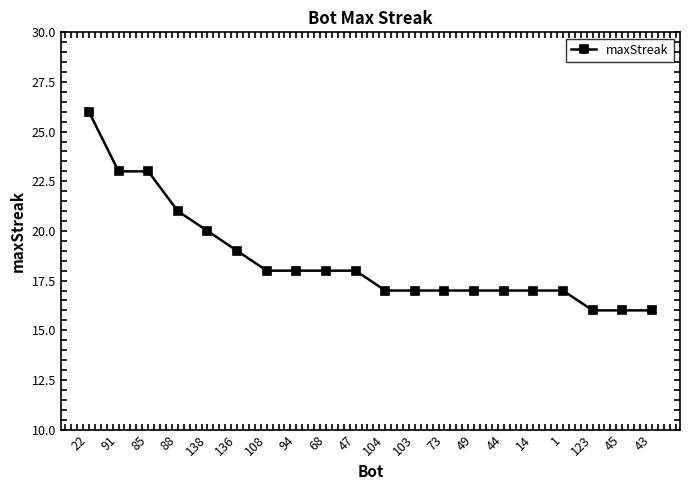

What is the value of the 11th point from the left?

17